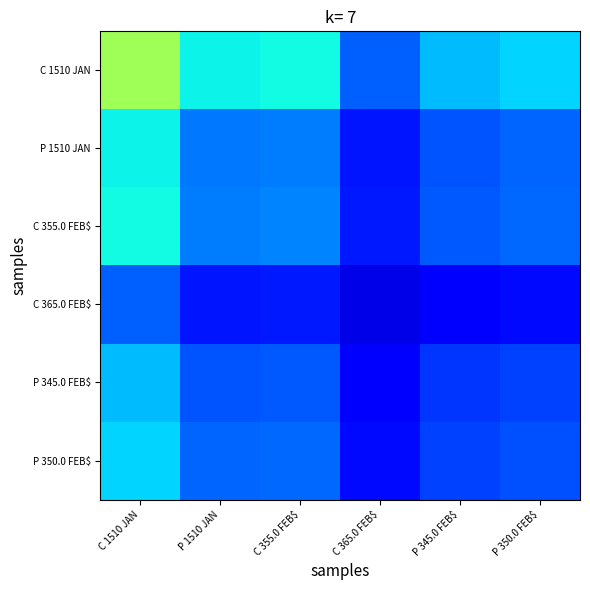

What is the difference between the highest and lowest values at C 1510 JAN?

0.3